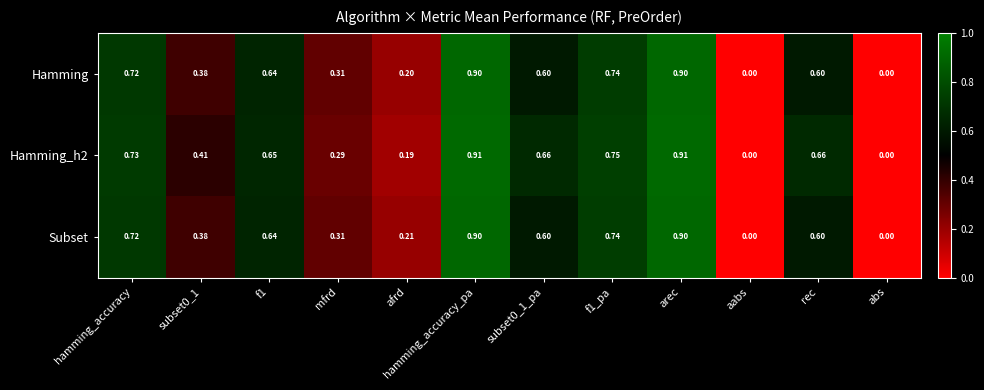

Is the value of Hamming_h2 at f1 greater than the value of Hamming at hamming_accuracy?

No